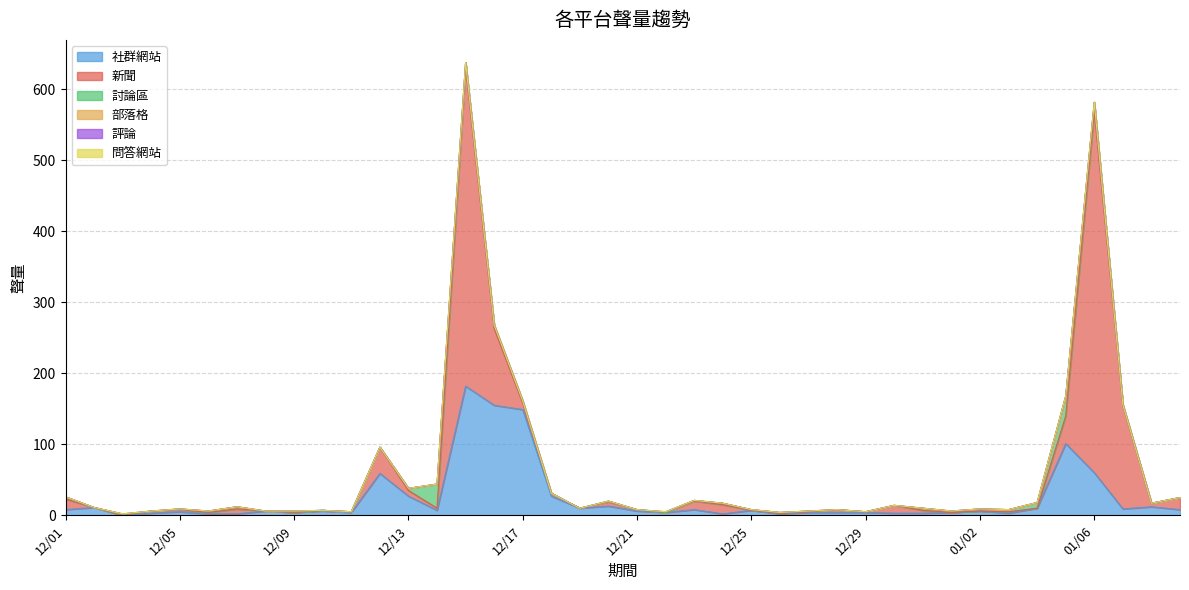

Where is 社群網站 nearest to the value 91?

01/05